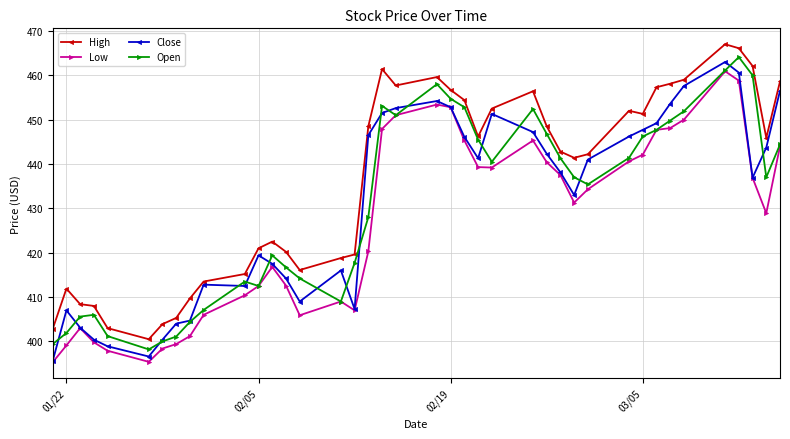

What is the value of the Close point at the 8th from the left?

404.0